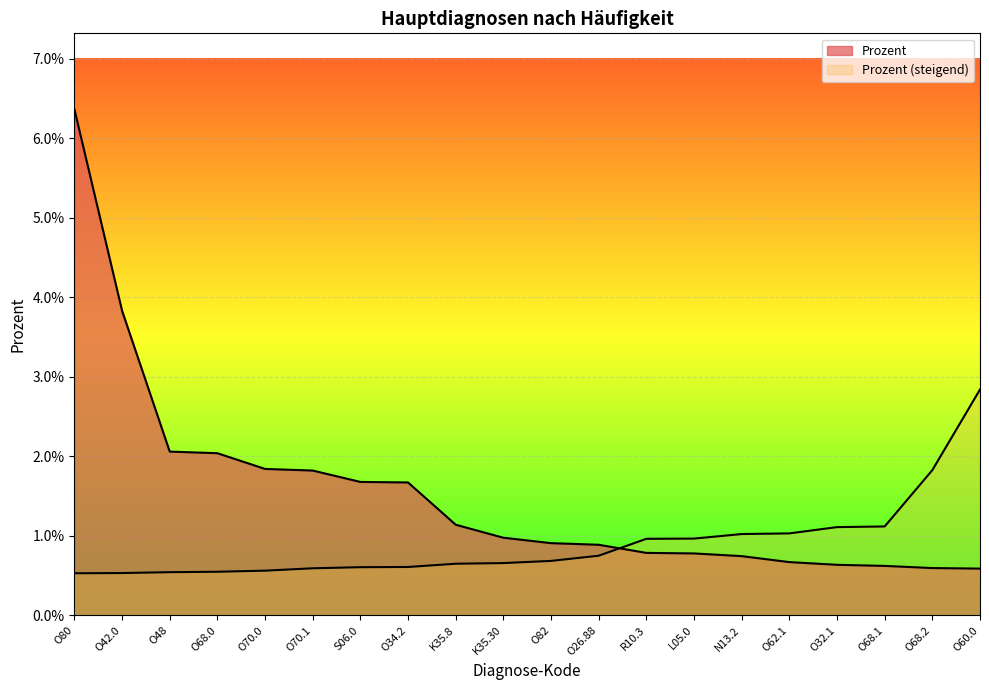

At which label is the value closest to 0?

O60.0